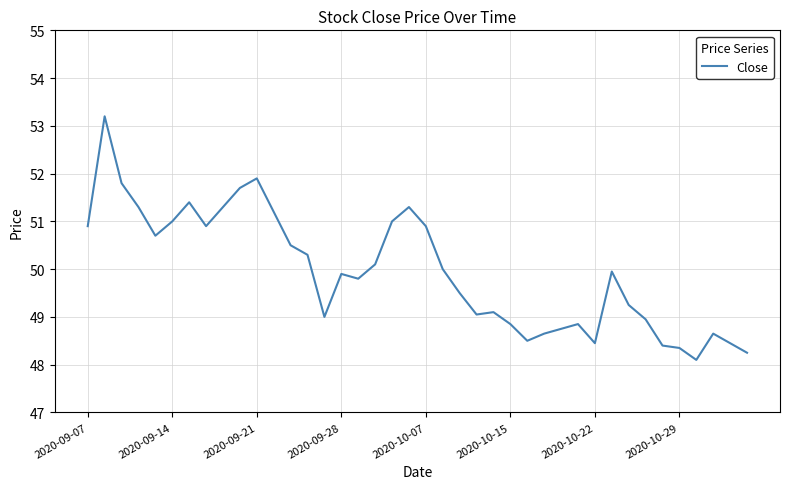

What is the greatest value displayed?

53.2